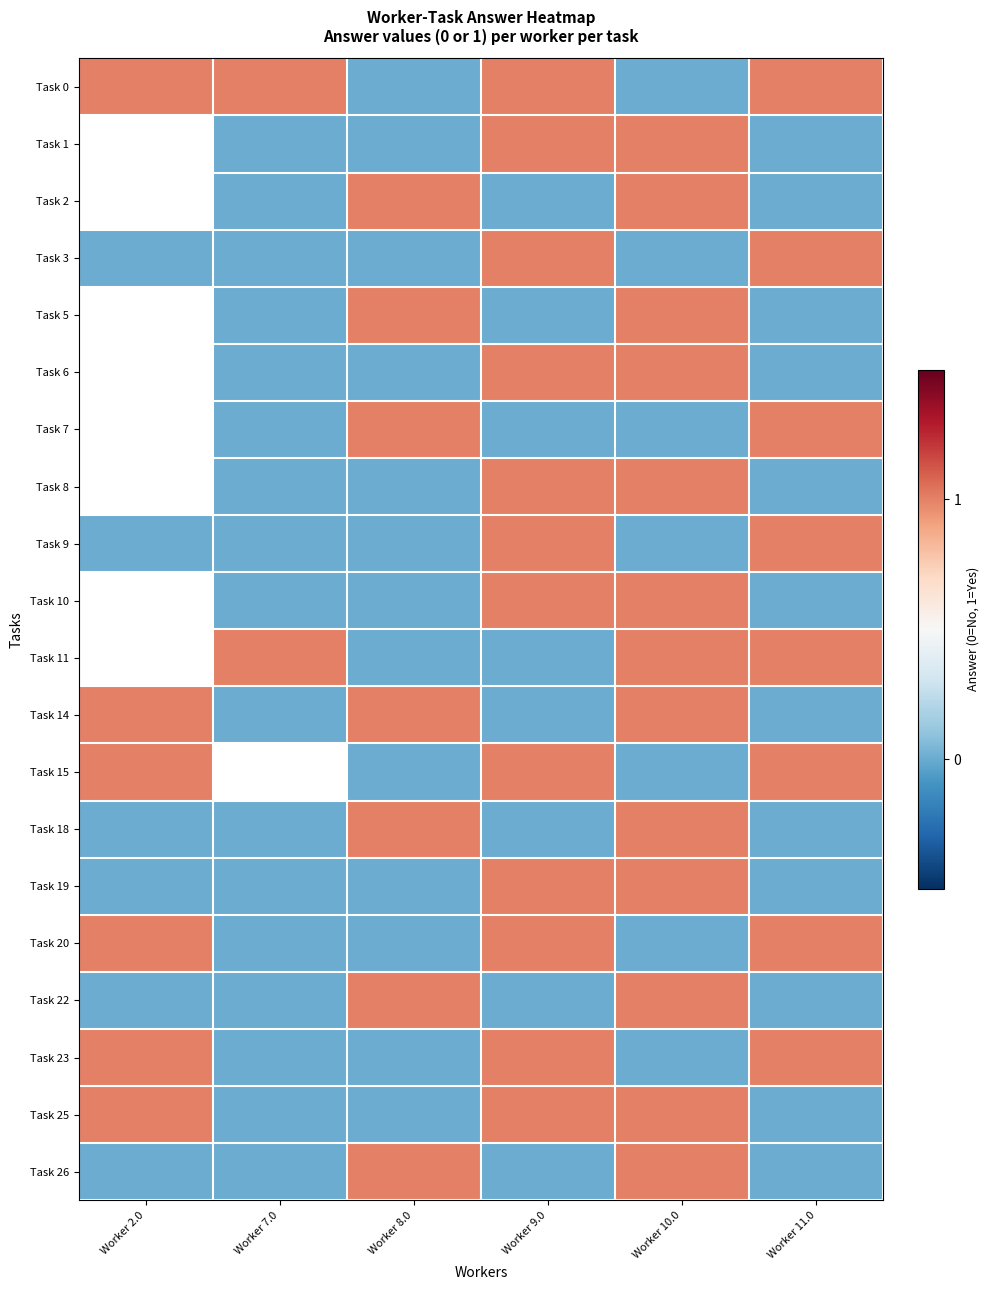

What is the spread (max minus min) of values at Worker 8.0?

1.0